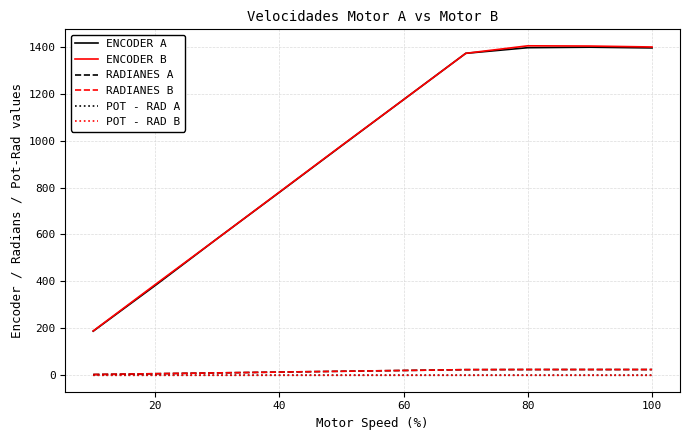

Is this an area chart (filled region under the line)?

No